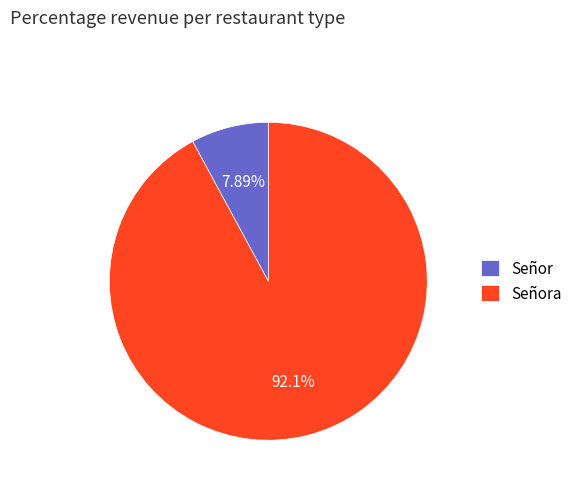

To the nearest percent, what percentage of the pie is Señora?

92%